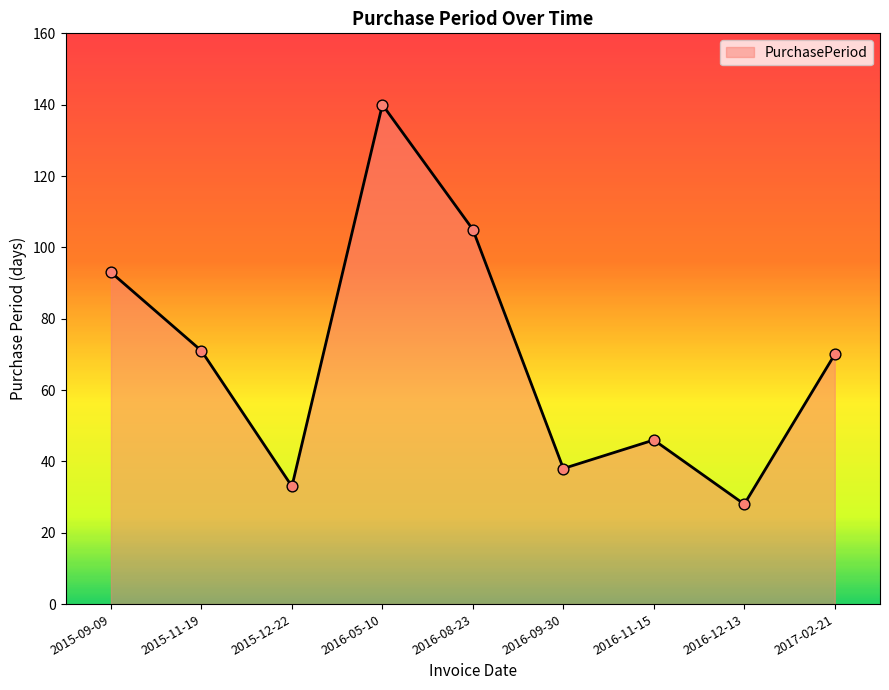

What is the change in value from 2016-11-15 to 2016-12-13?

-18